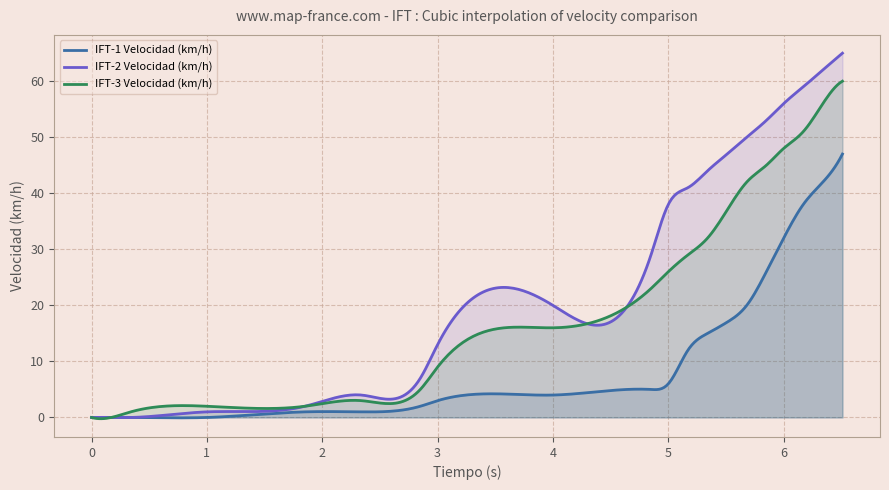

Where does the IFT-3 Velocidad (km/h) series first go above 26?

5.17